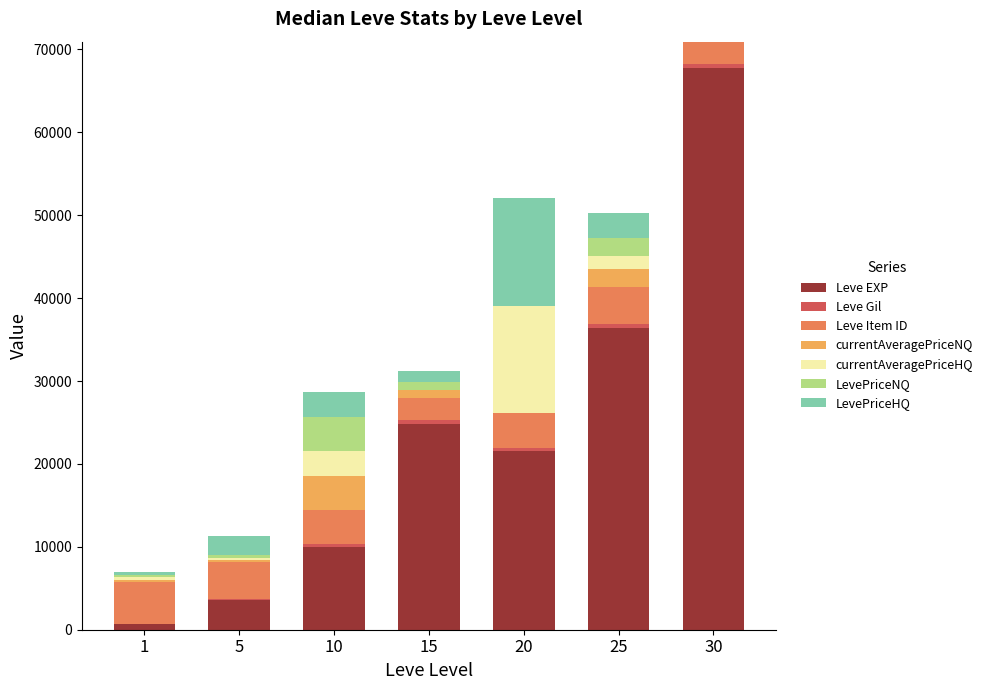

What is the highest value of the Leve EXP series?

67730